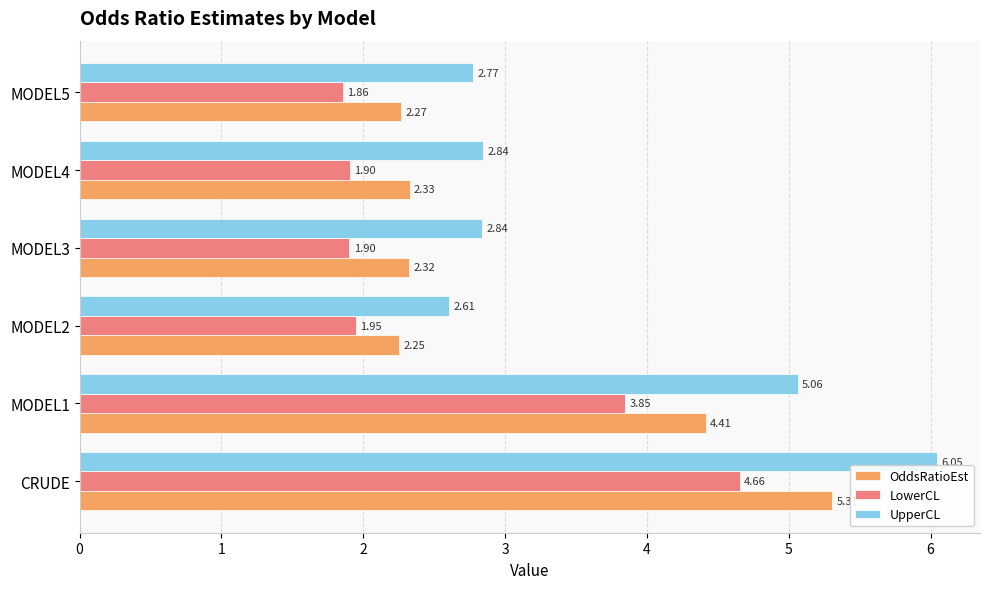

At which category does the chart reach its peak across all series?

CRUDE